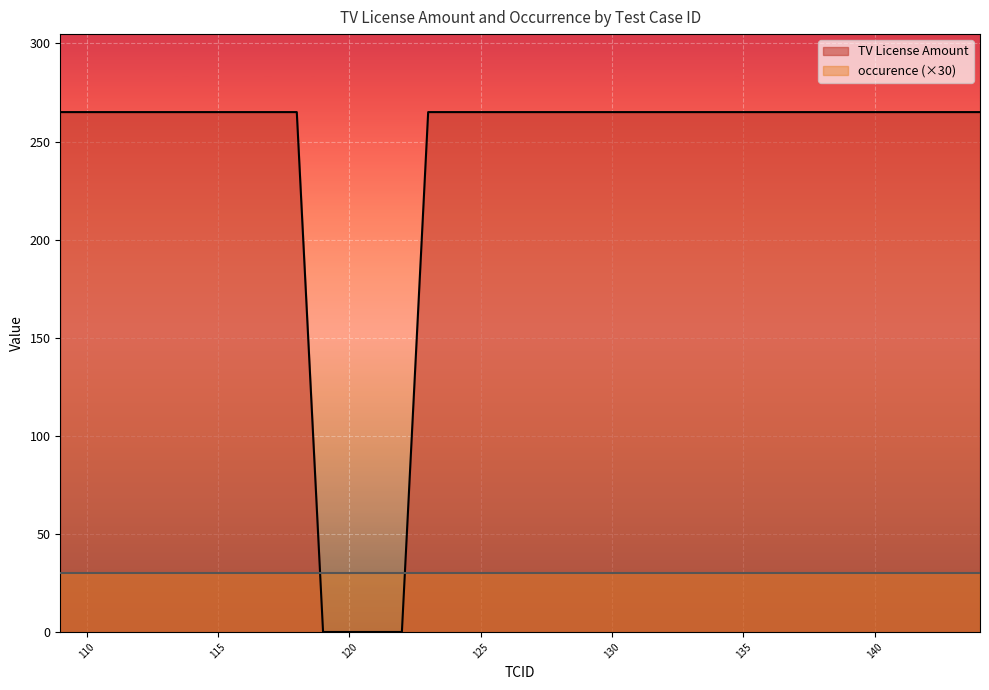

Which series has the largest total across all categories?

TV License Amount